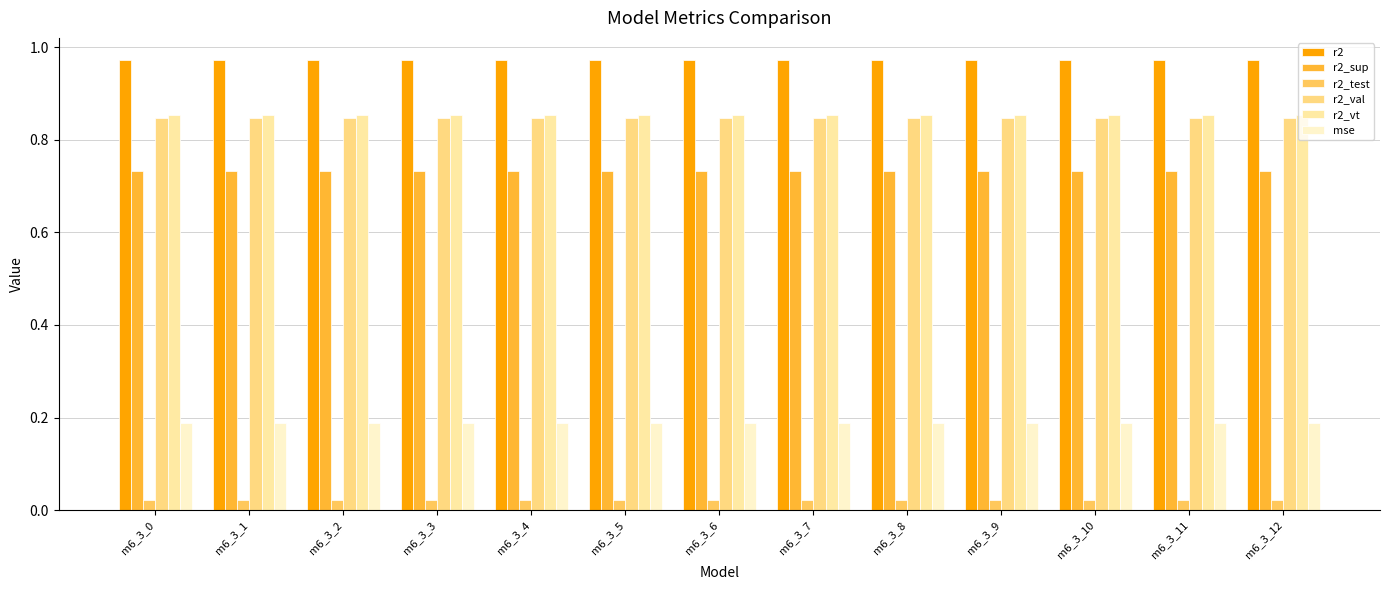

Which category has the highest value in the r2_vt series?

m6_3_0